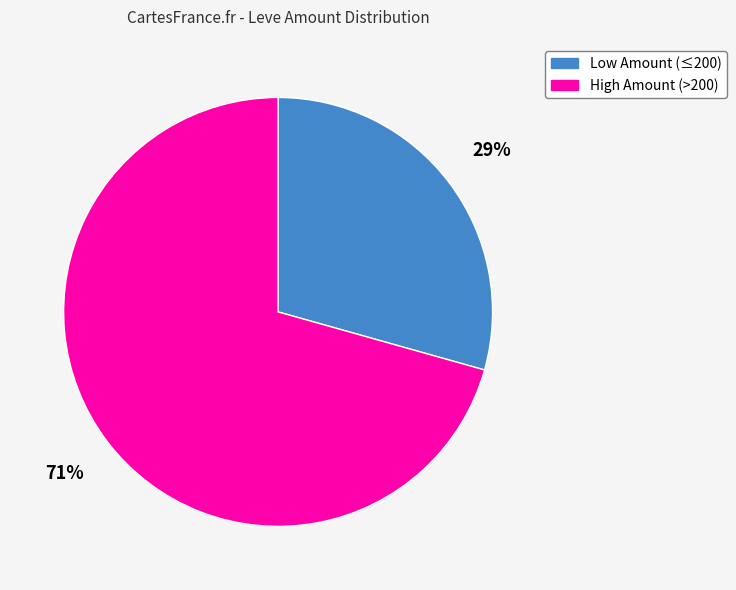

How many slices are in this pie chart?

2